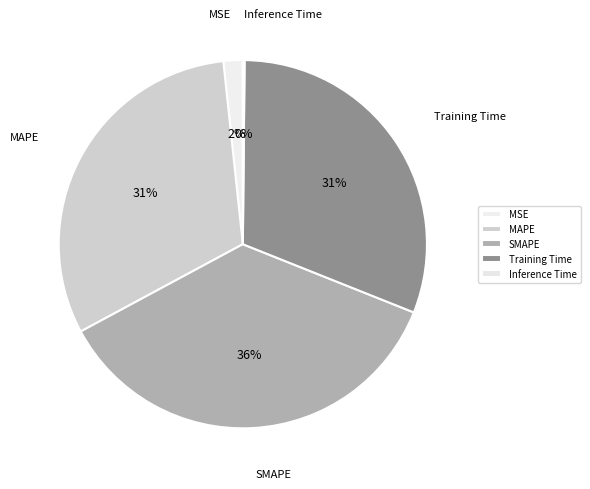

To the nearest percent, what is the average slice percentage?

20%